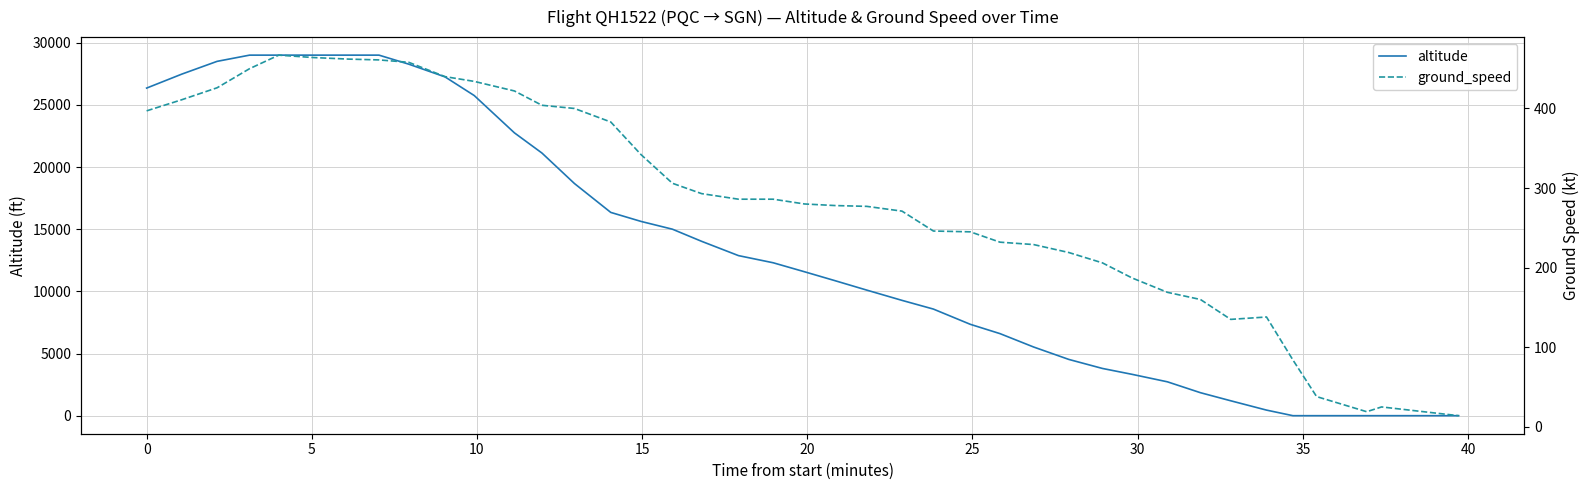

What is the highest value of the altitude series?

29000